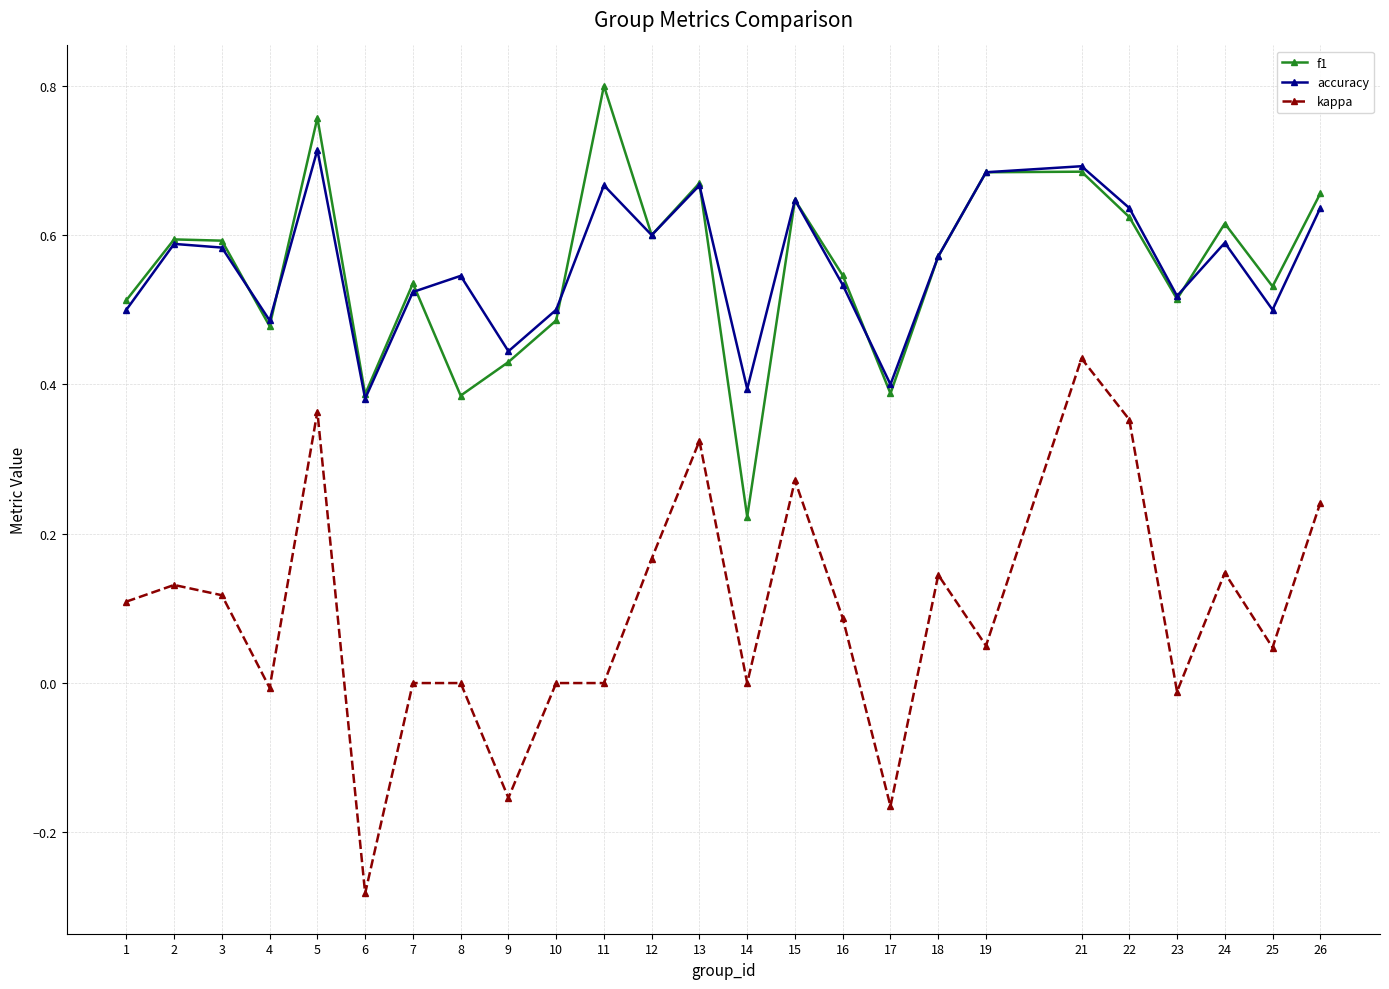

What is the total value across all series at 11?

1.5